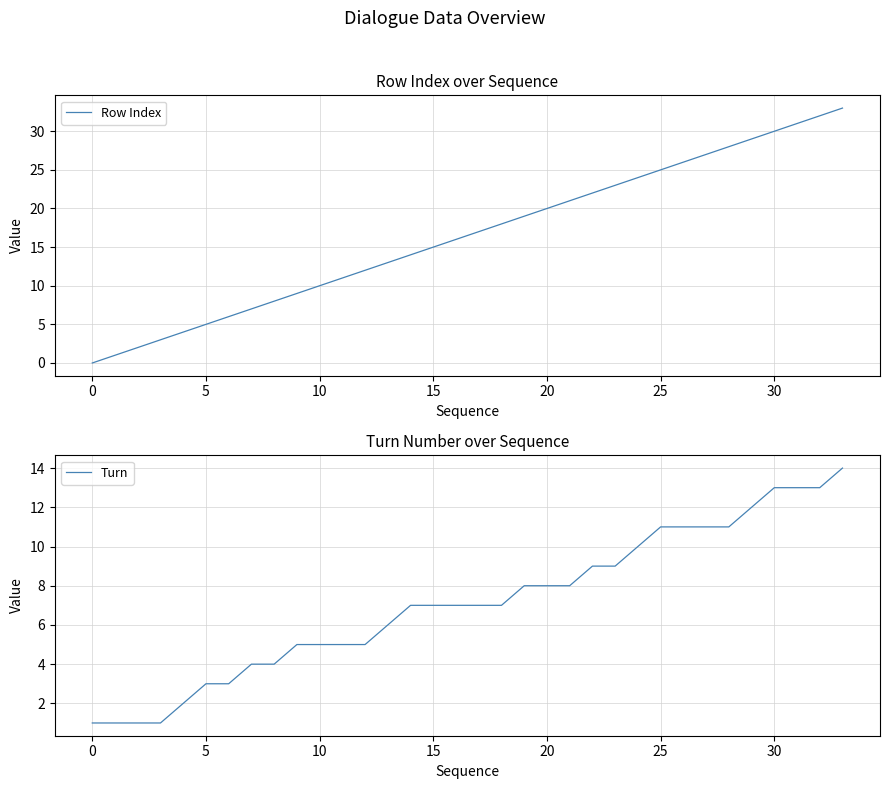

Which series has the largest total across all categories?

Row Index